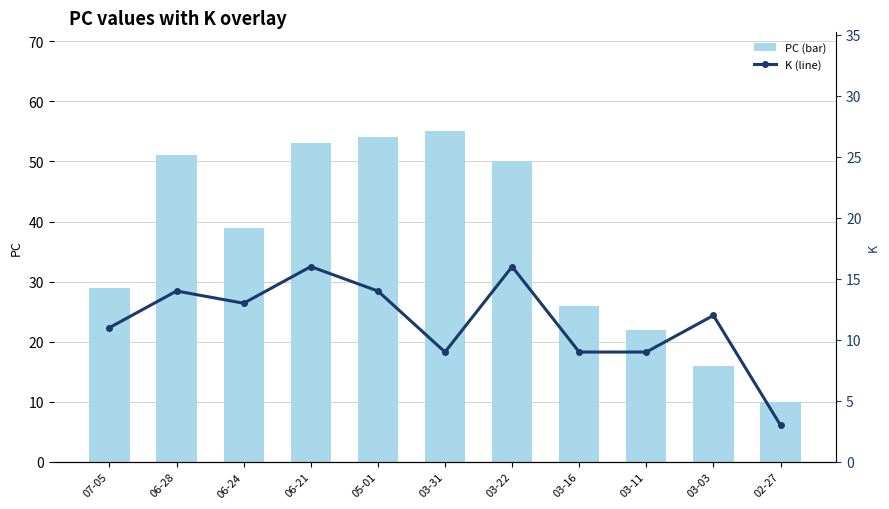

Between 06-21 and 02-27, which series saw the biggest shift?

PC (bar)